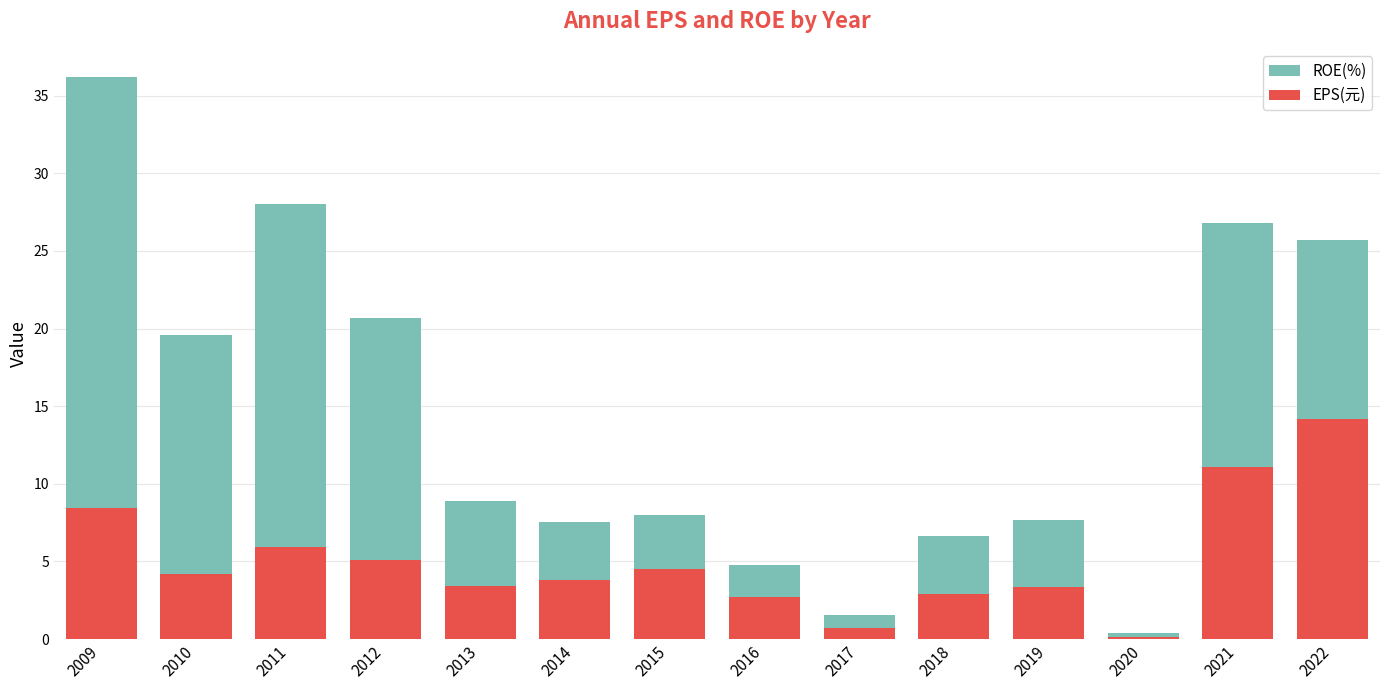

List the series in order of their overall mean, highest first.

ROE(%), EPS(元)